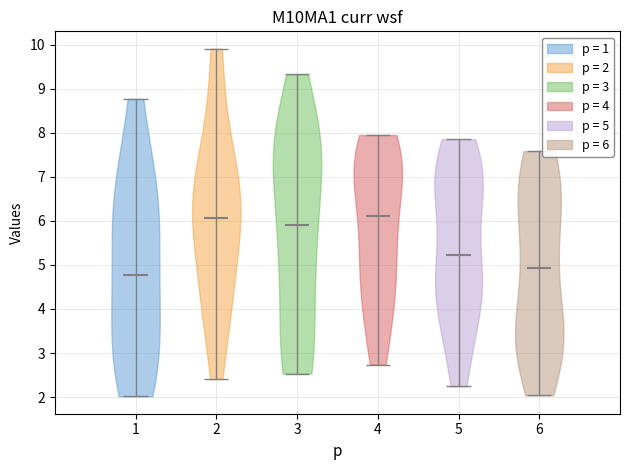

Reading left to right, read every violin against the y-axis: where its median line is, and the lowest and highest points it reaches. The values are not printed on the chart, so give them approximately, as read against the axis.

1: median line 4.8, lowest point 2.0, highest point 8.8
2: median line 6.1, lowest point 2.4, highest point 9.9
3: median line 5.9, lowest point 2.5, highest point 9.3
4: median line 6.1, lowest point 2.7, highest point 7.9
5: median line 5.2, lowest point 2.2, highest point 7.9
6: median line 4.9, lowest point 2.0, highest point 7.6